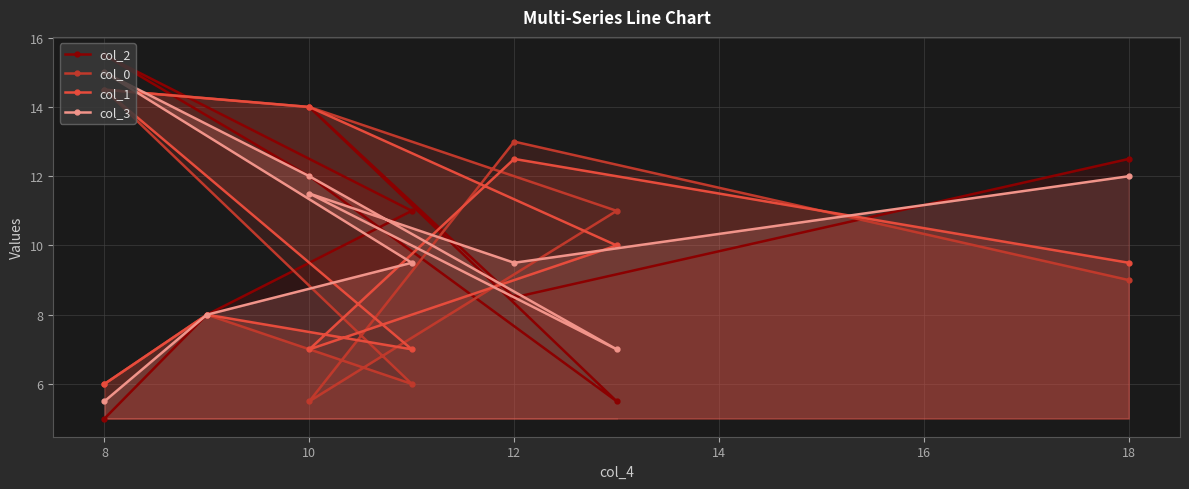

What is the sum of the col_0 values at 18 and 8?

13.5